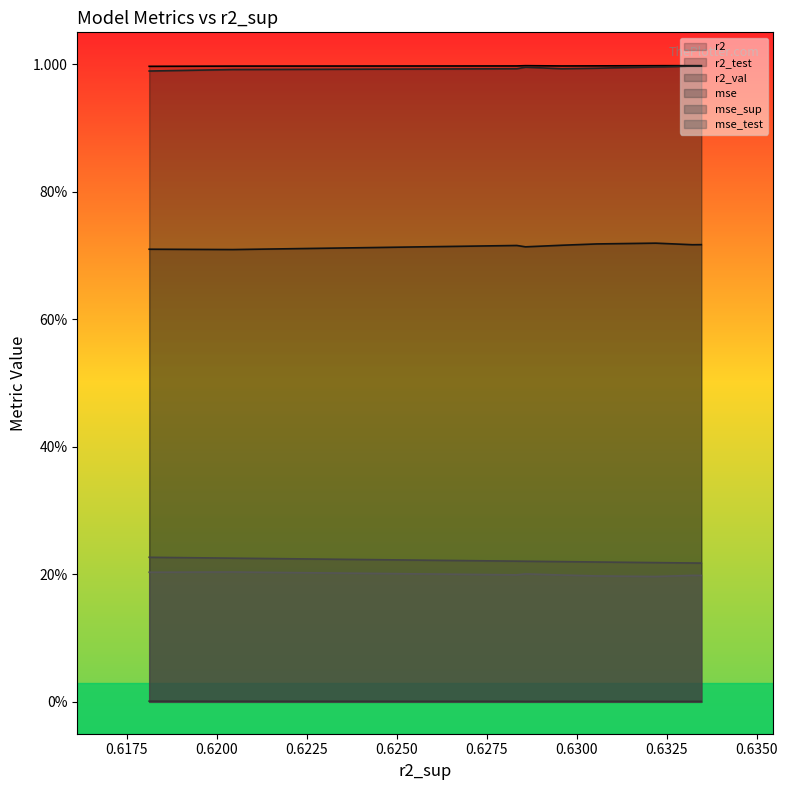

How many mse values are between 0 and 1?

10